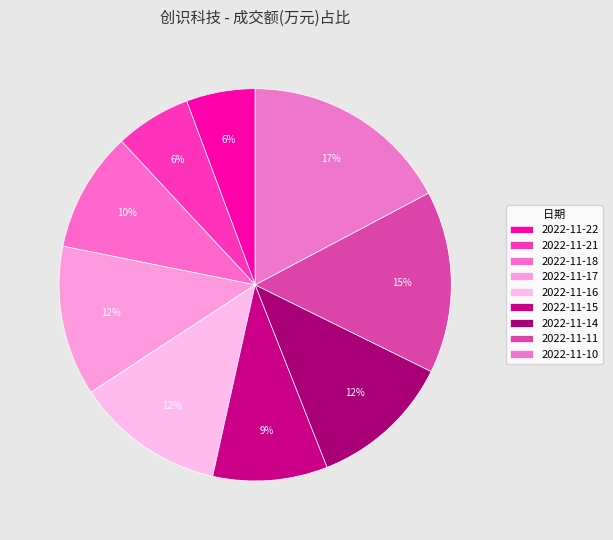

Between 2022-11-18 and 2022-11-21, which is larger?

2022-11-18